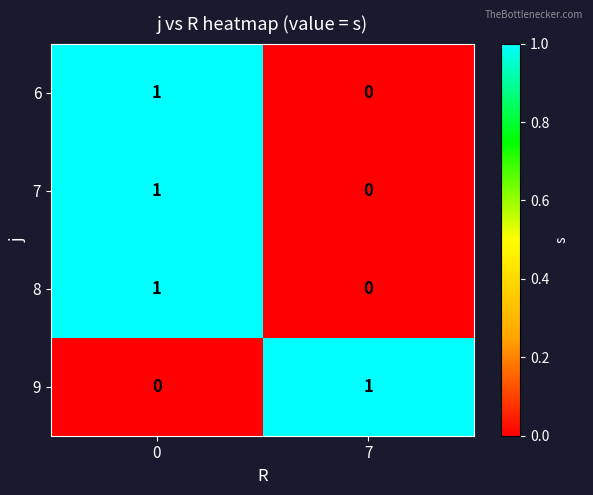

Is the value of 6 at 7 greater than the value of 9 at 7?

No